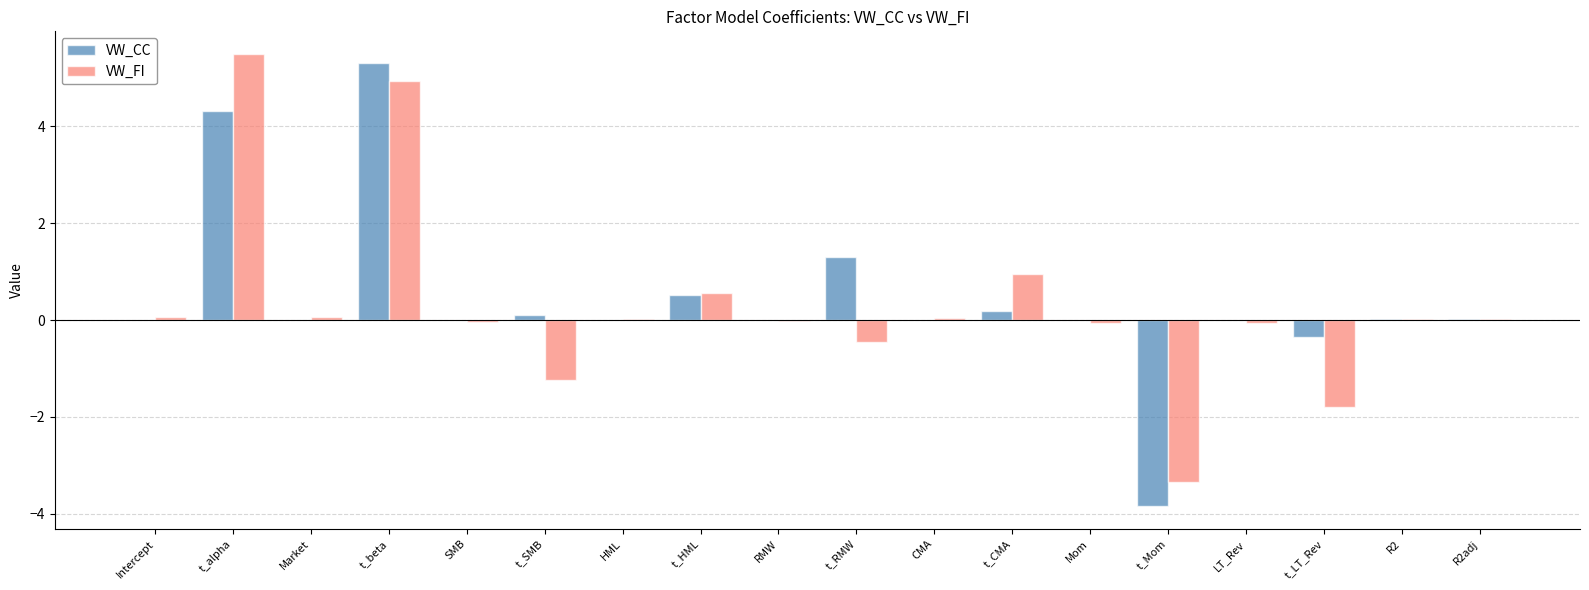

Is the value of VW_CC at RMW greater than the value of VW_FI at t_RMW?

Yes